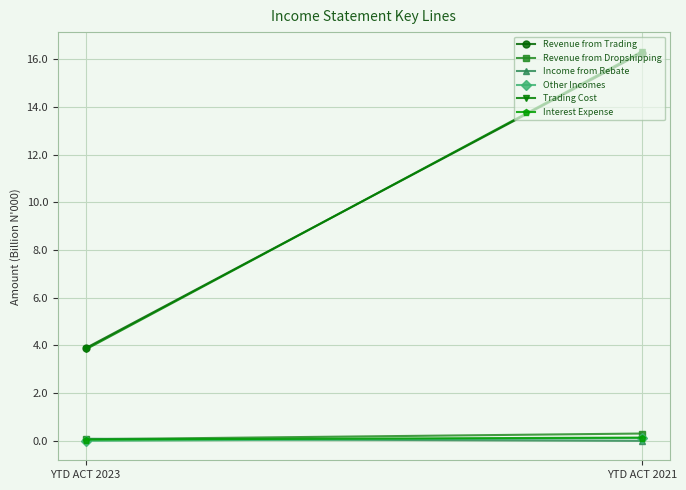

Between YTD ACT 2023 and YTD ACT 2021, which series saw the biggest shift?

Trading Cost